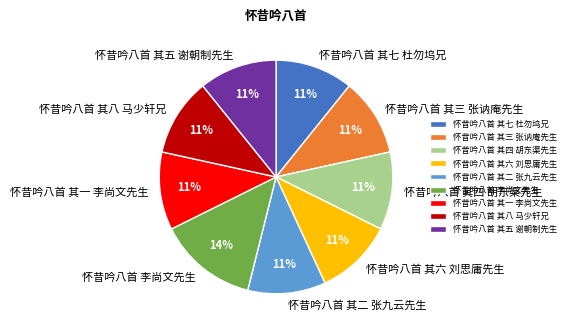

What percentage is the 怀昔吟八首 其一 李尚文先生 slice, to the nearest percent?

11%